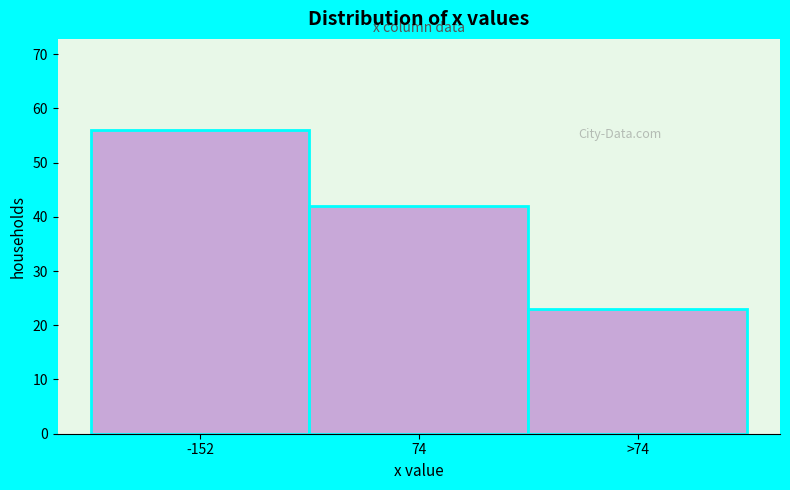

Reading left to right, what are all the values shown in this chart?

56	42	23